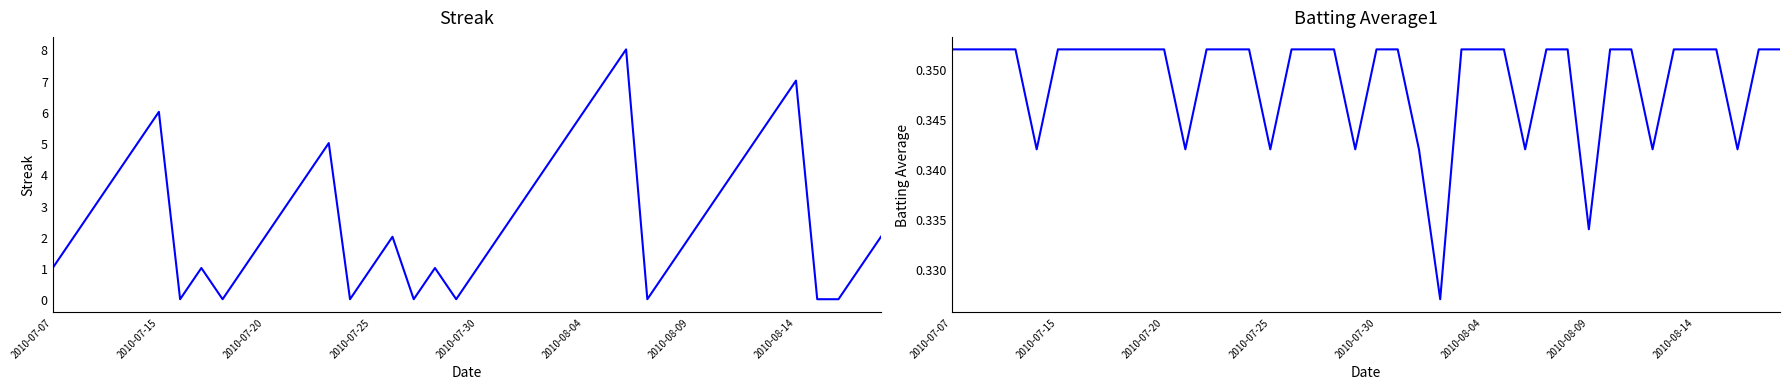

Rank the series by their maximum value, from lowest to highest.

Batting Average1, Streak